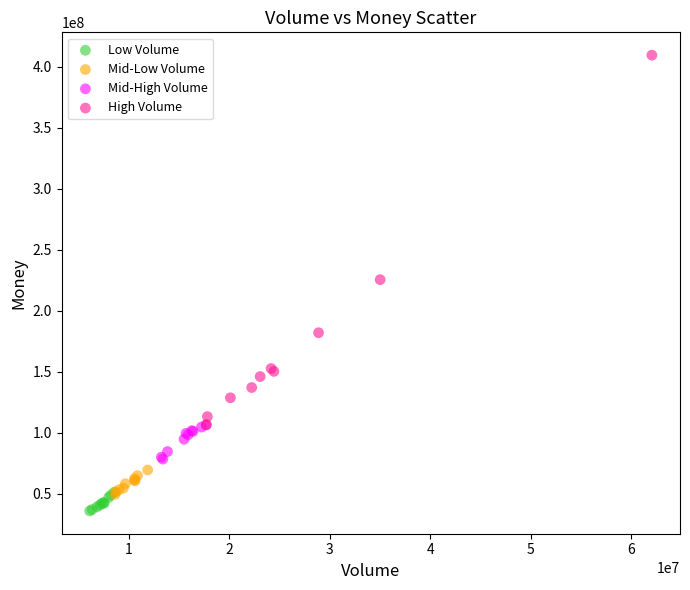

Which series reaches the maximum Y coordinate?

High Volume